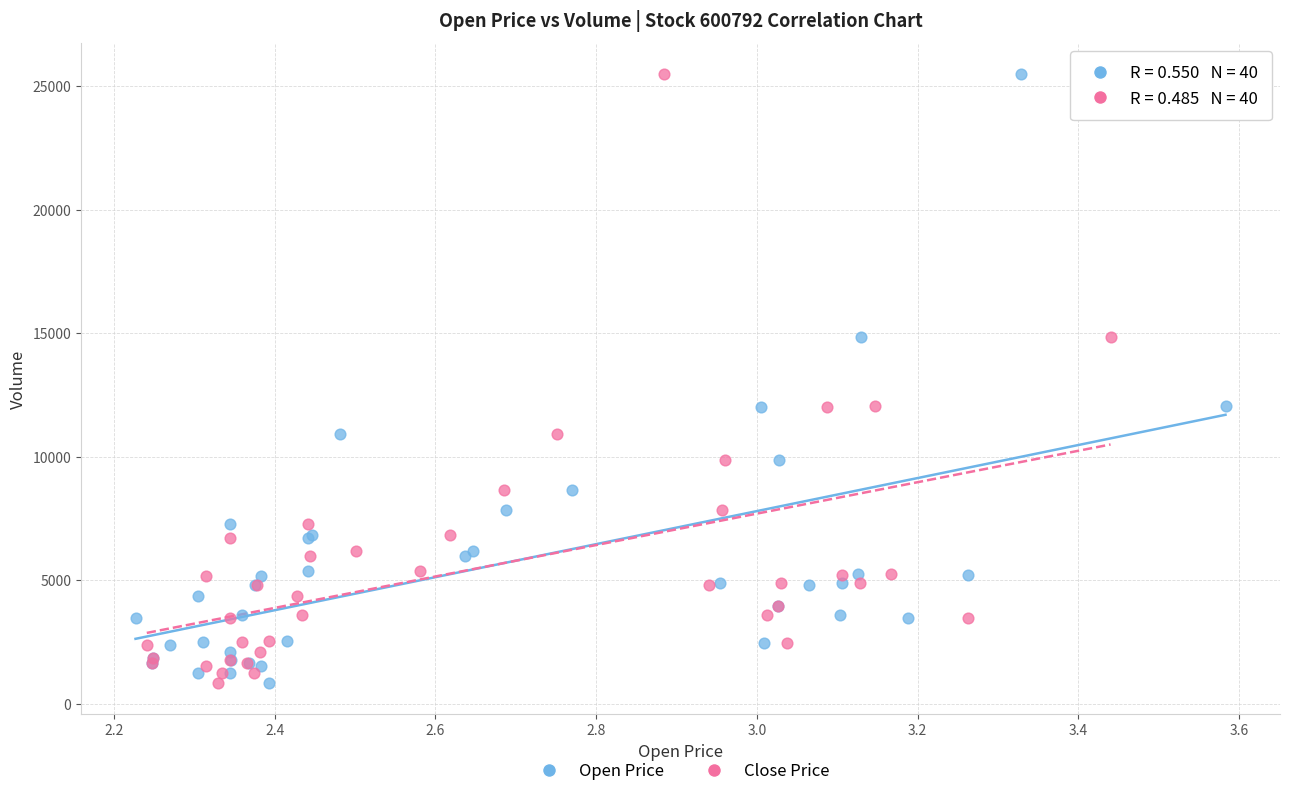

What are all the series names shown in the legend?

Open Price, Close Price